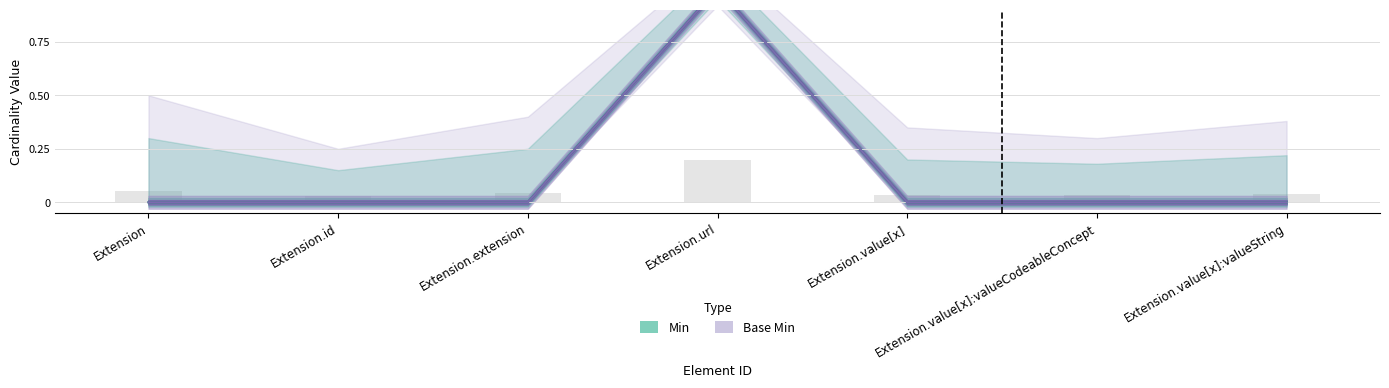

List the series in order of their peak value, lowest first.

Min, Base Min